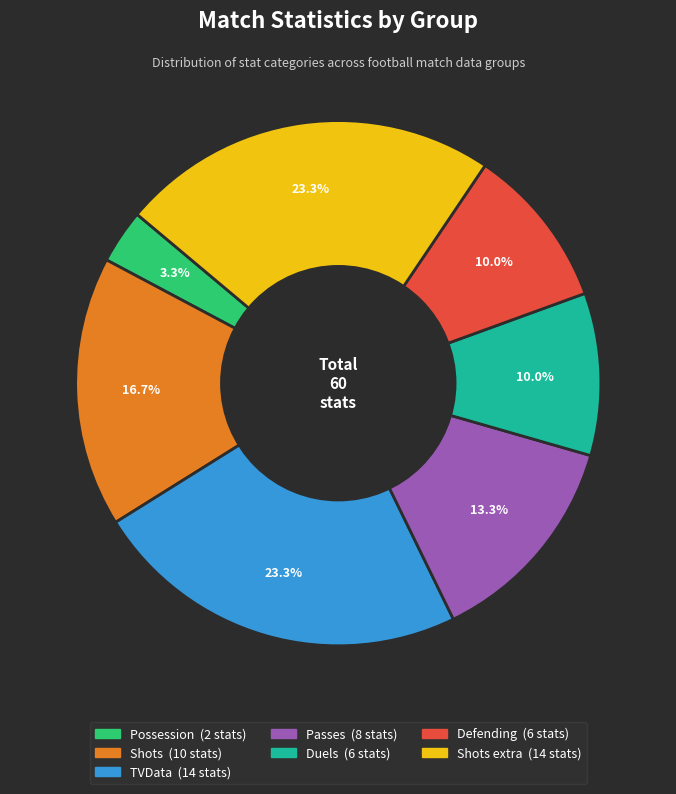

Is there any slice that represents more than half of the pie?

No